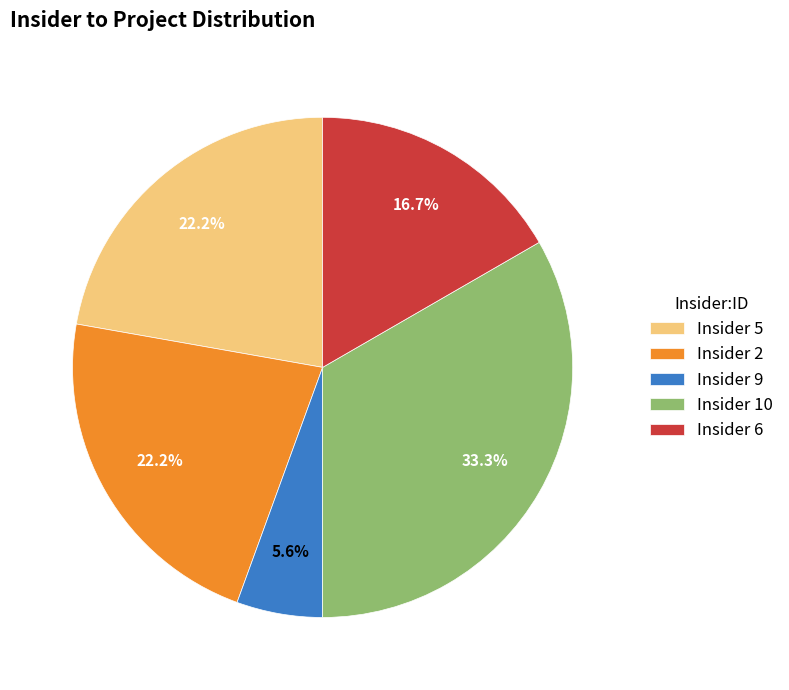

What portion of the pie excludes Insider 10?

66.7%